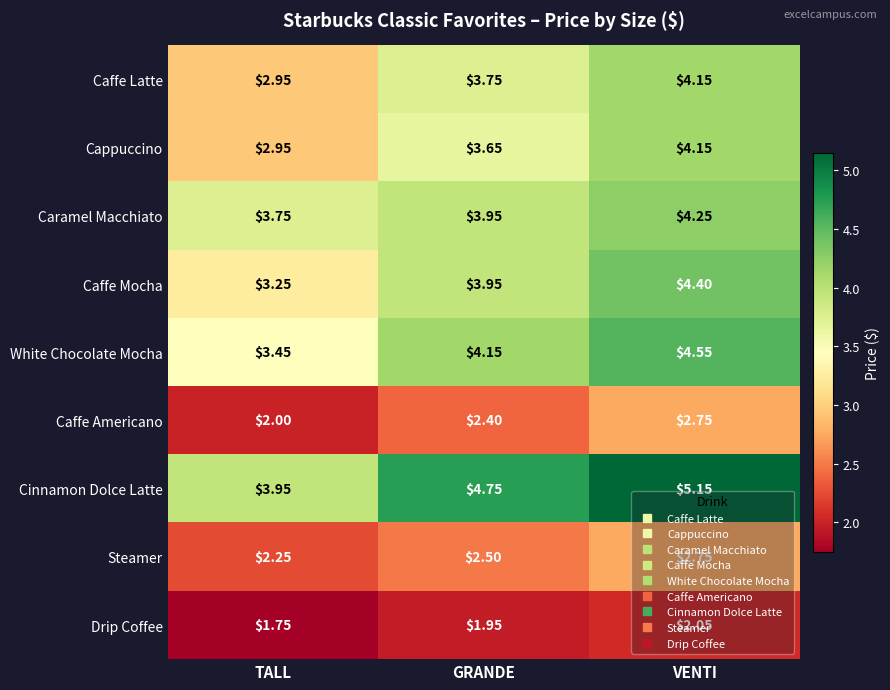

Rank the categories by Cappuccino value from lowest to highest.

TALL, GRANDE, VENTI